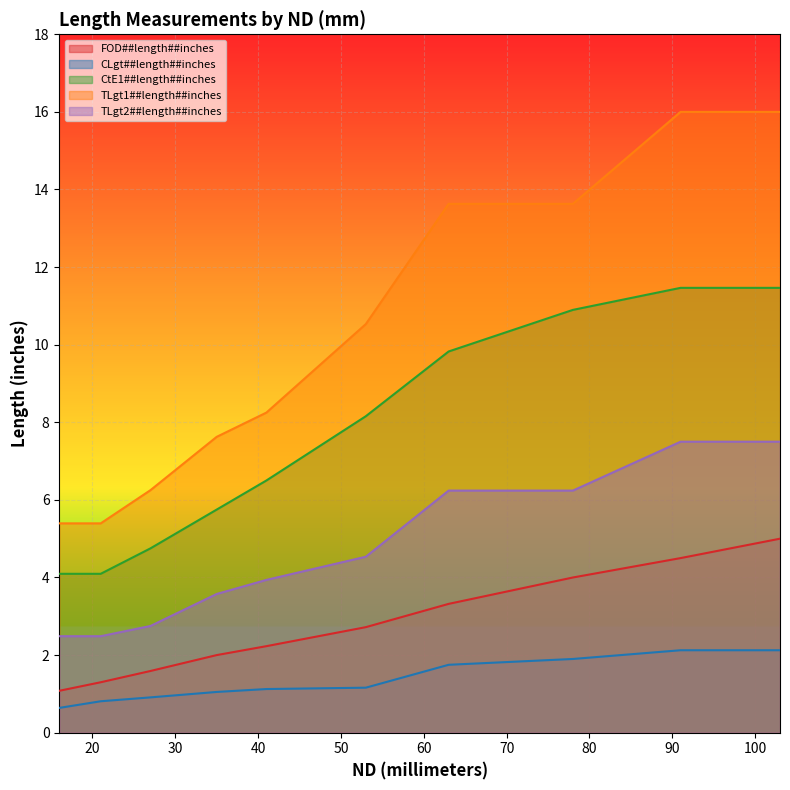

Count the number of data series in this chart.

5